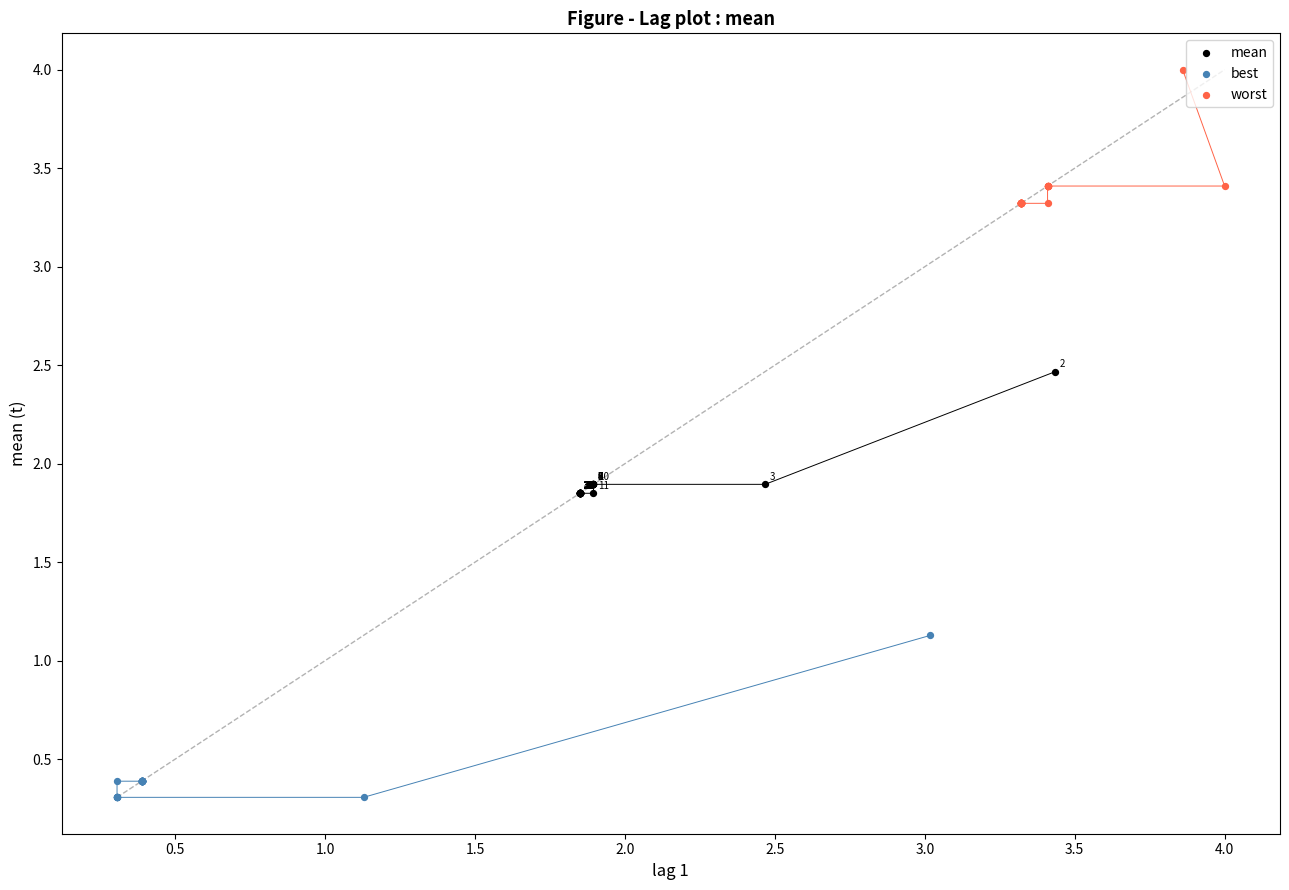

Which series has the widest spread of Y values?

best